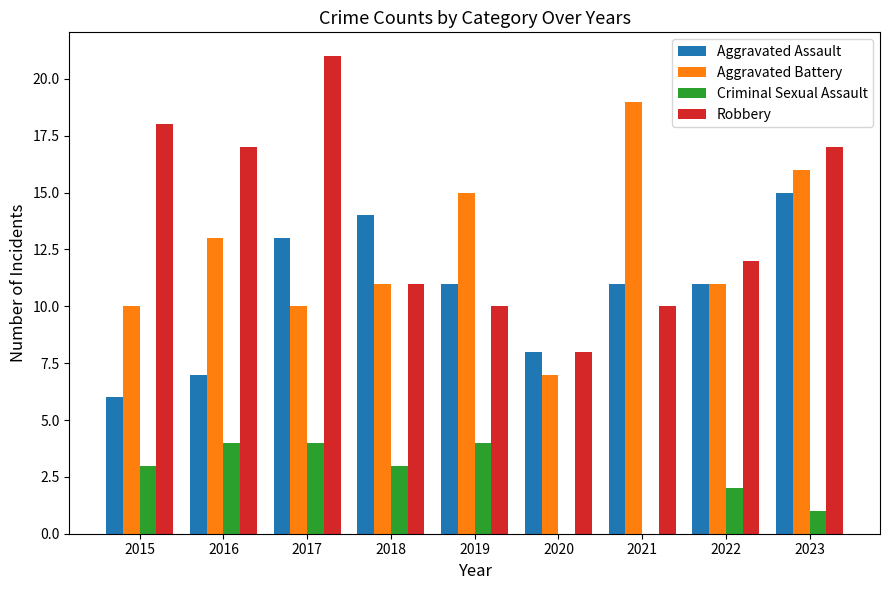

Which series has the largest total across all categories?

Robbery